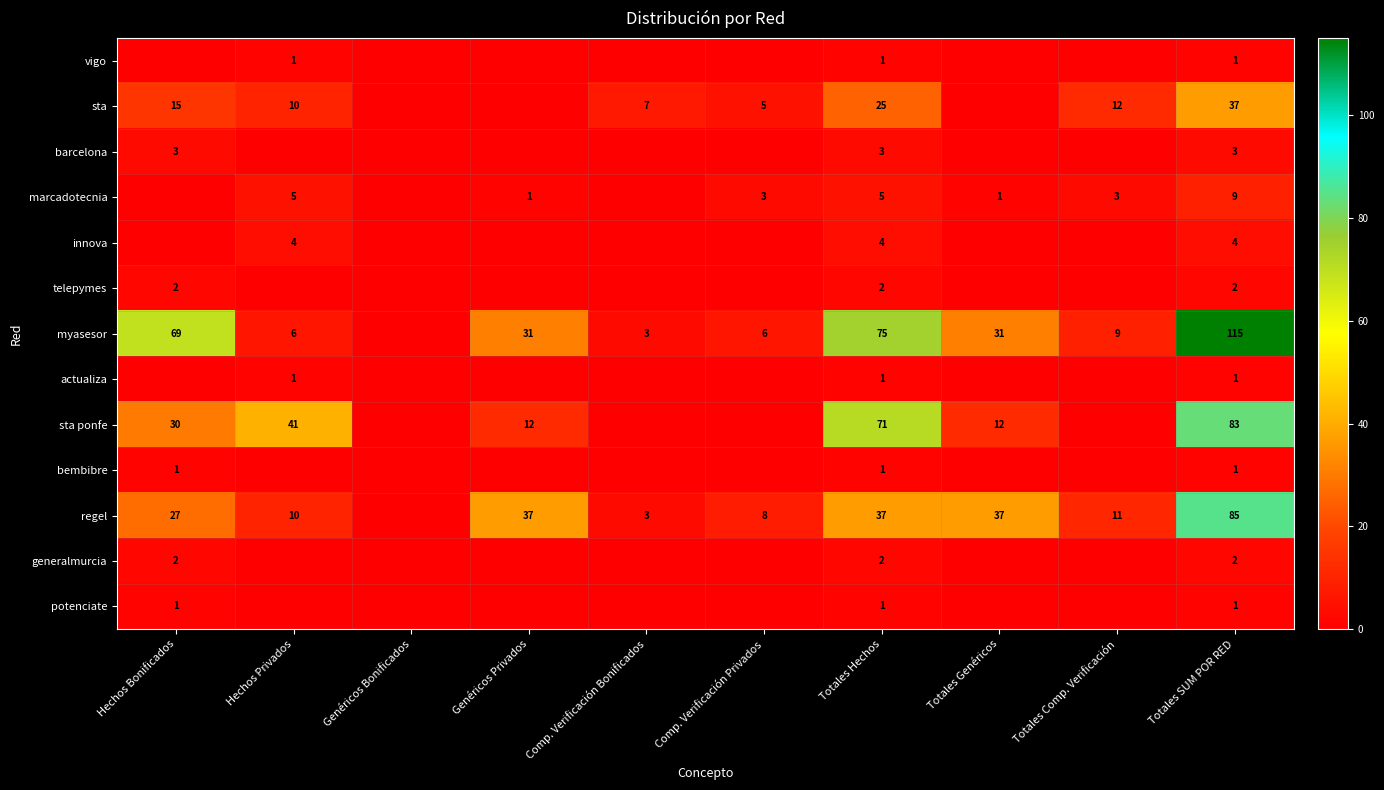

Is it true that marcadotecnia equals 5 at Totales Hechos?

True